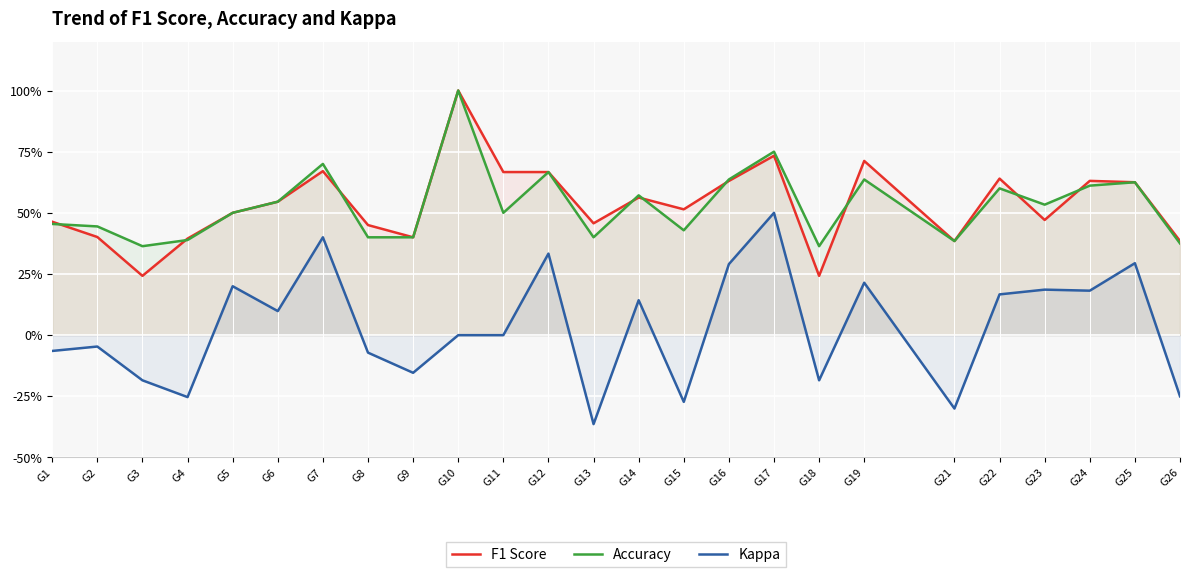

The value of F1 Score at G12 is 0.7. True or false?

True